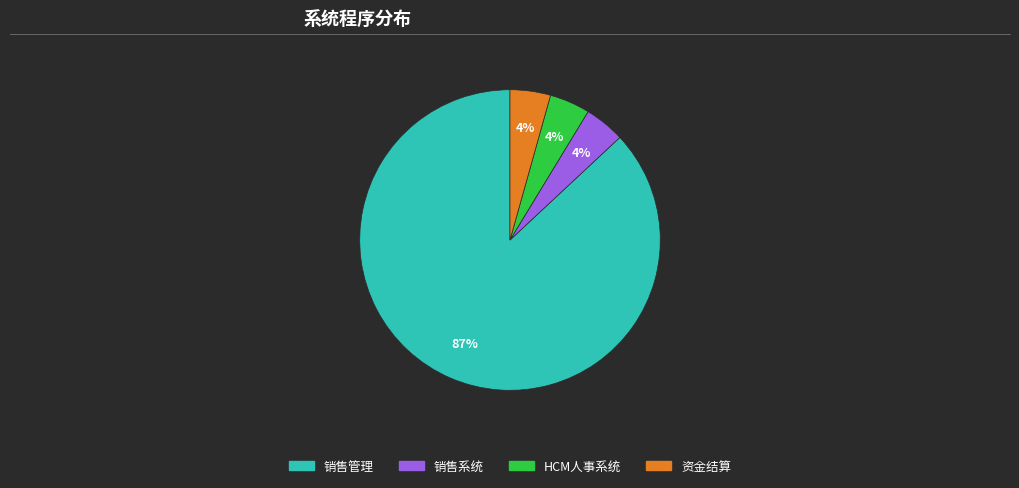

Which has a higher value, HCM人事系统 or 销售管理?

销售管理